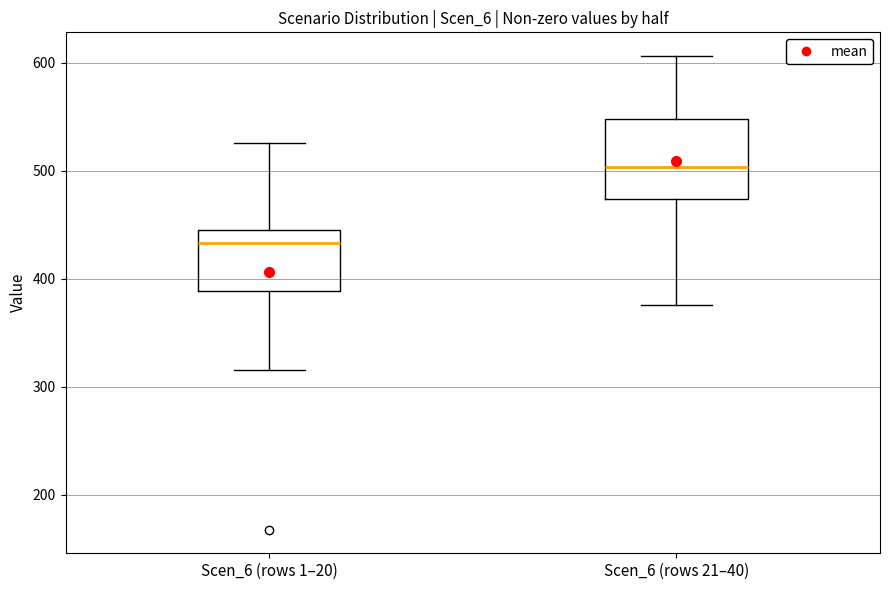

Reading left to right, read every box against the y-axis: the position of its median line, the range the box covers, and the ends of its whiskers. The values are not printed on the chart, so give them approximately, as read against the axis.

Scen_6 (rows 1–20): median 430, box 390 to 450, whiskers 320 to 530
Scen_6 (rows 21–40): median 500, box 470 to 550, whiskers 380 to 610